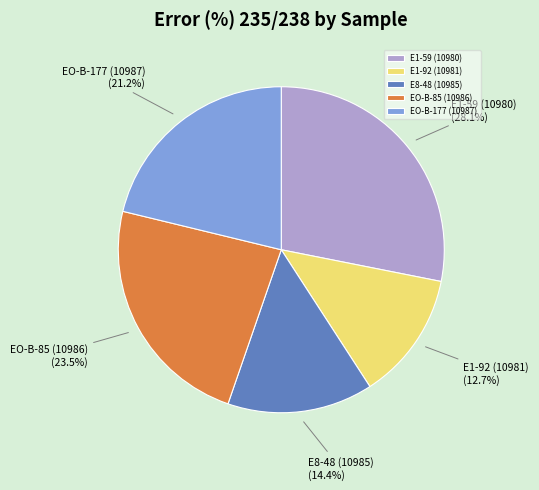

What percentage do E1-59 (10980) and EO-B-177 (10987) together represent?

49.3%